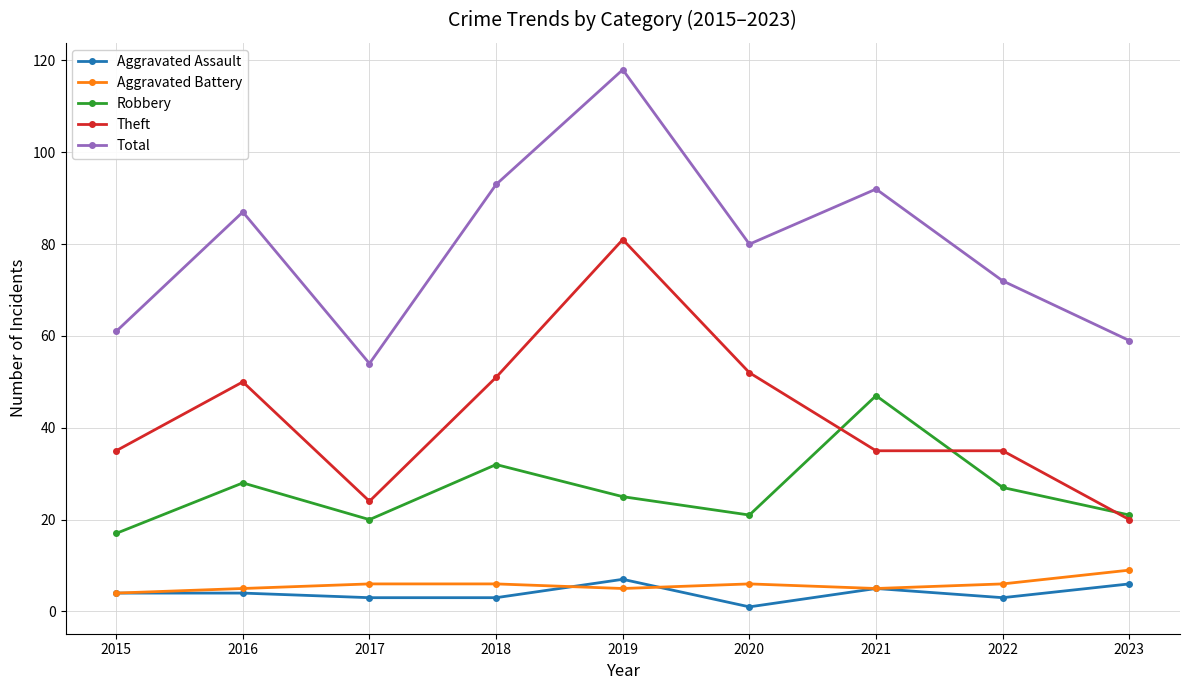

Where is the first local maximum for Robbery?

2016